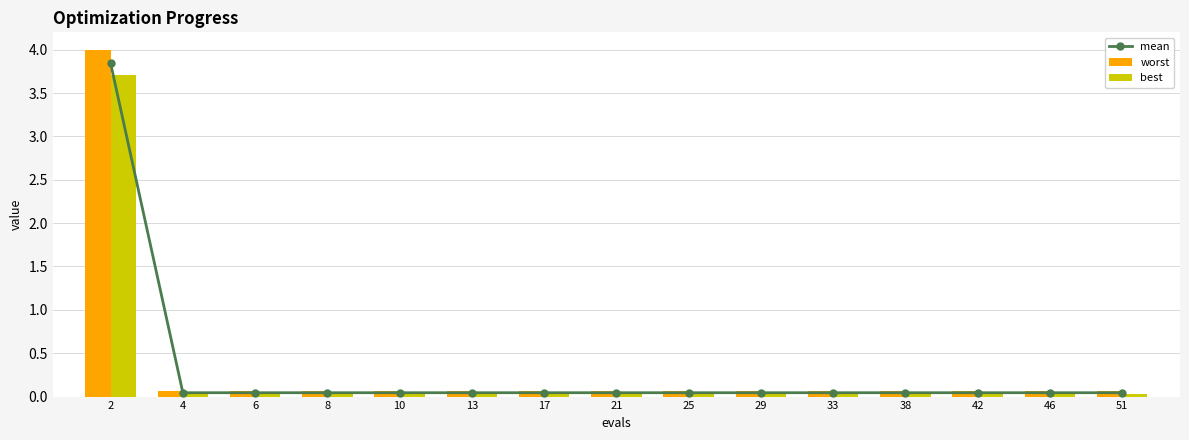

At 21, list the series in order from largest to smallest.

worst, mean, best